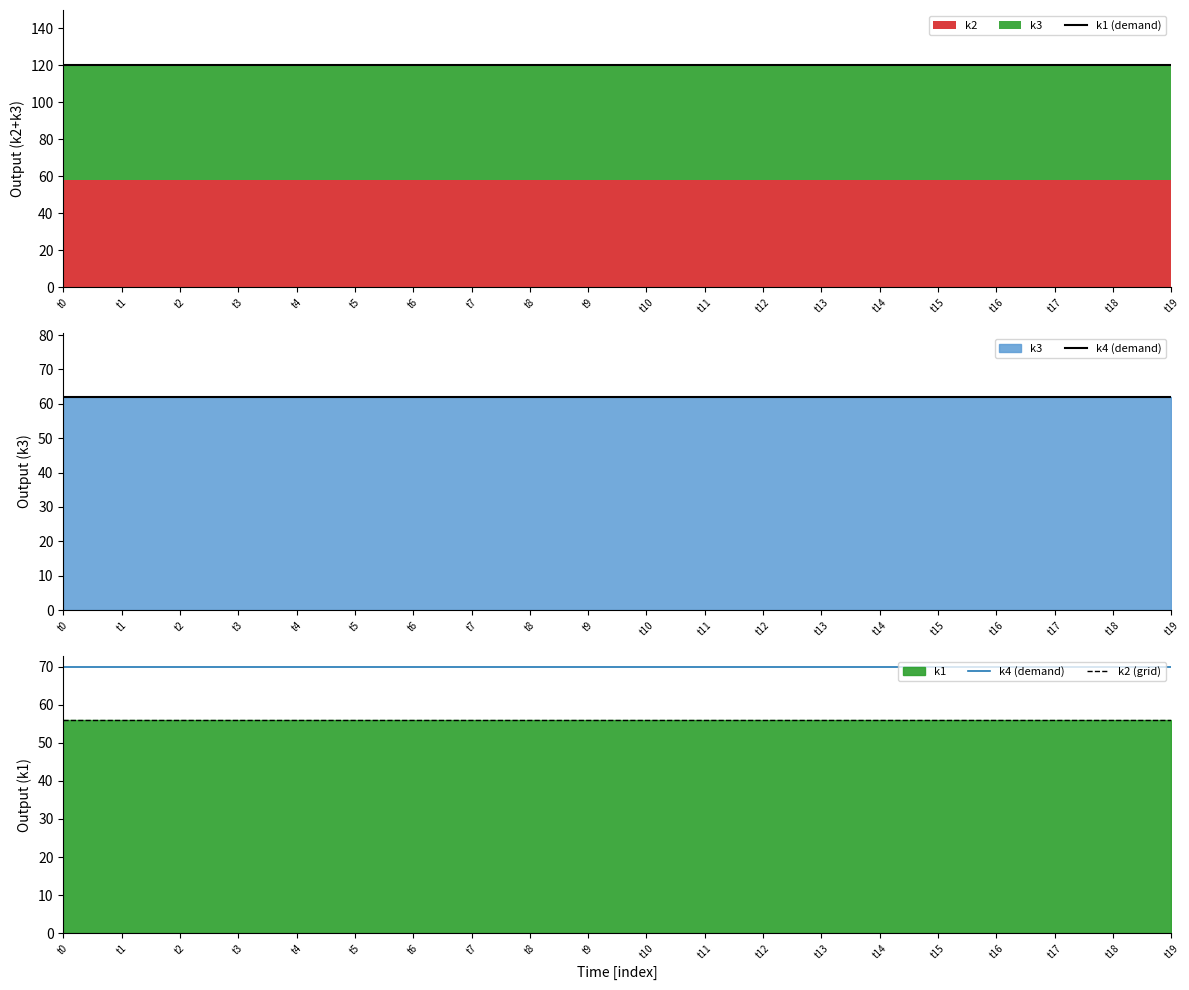

Where is k1 (demand) nearest to the value 120?

t0